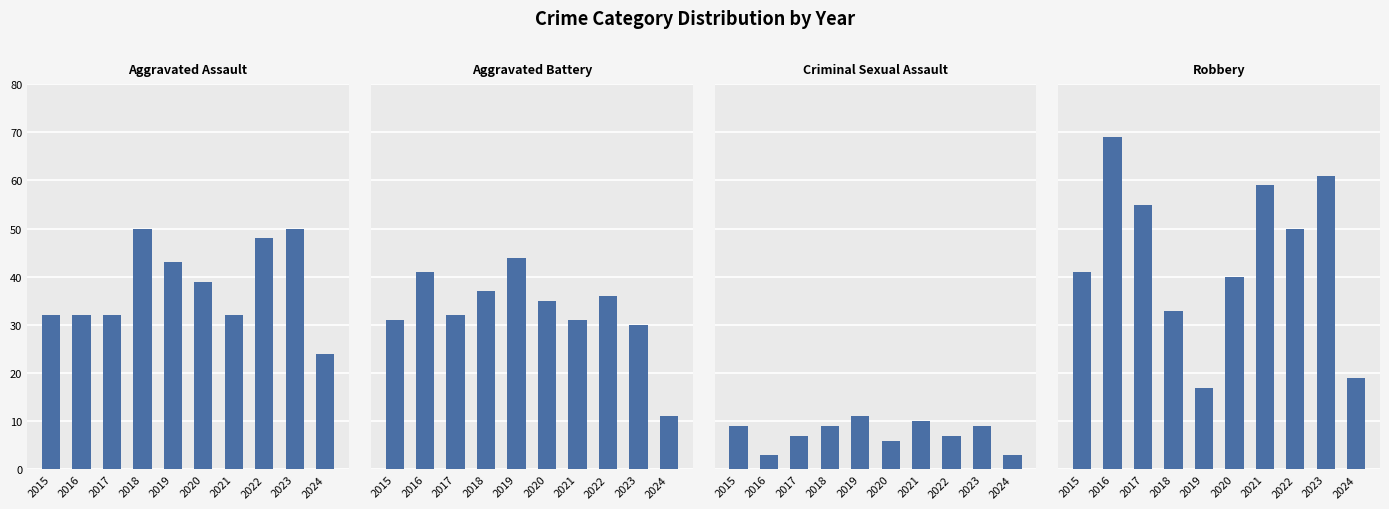

Reading right to left, list all the values displayed in this chart.

Aggravated Assault: 24	50	48	32	39	43	50	32	32	32
Aggravated Battery: 11	30	36	31	35	44	37	32	41	31
Criminal Sexual Assault: 3	9	7	10	6	11	9	7	3	9
Robbery: 19	61	50	59	40	17	33	55	69	41